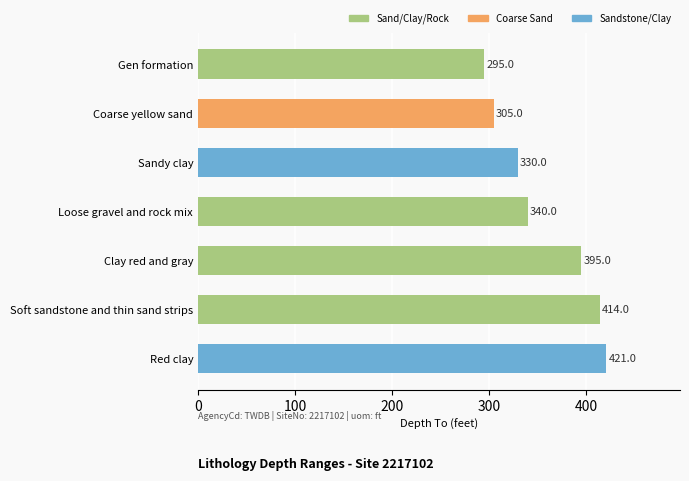

Approximately how many times larger is the value at Sandy clay compared to Red clay?

0.8